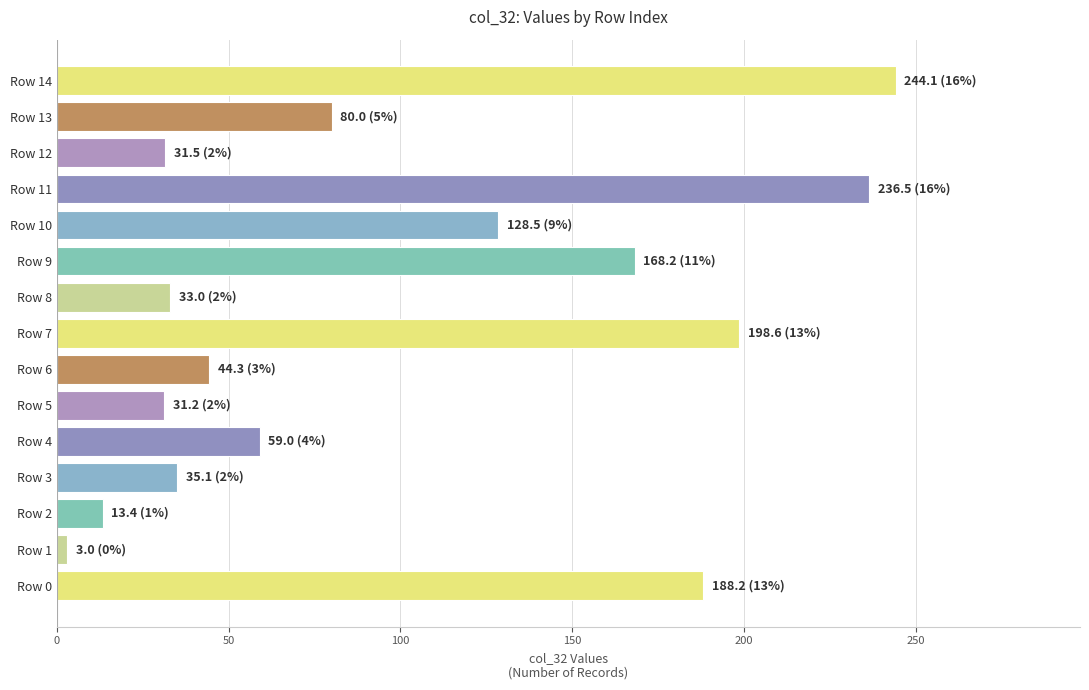

Which label corresponds to the smallest value in the chart?

Row 1